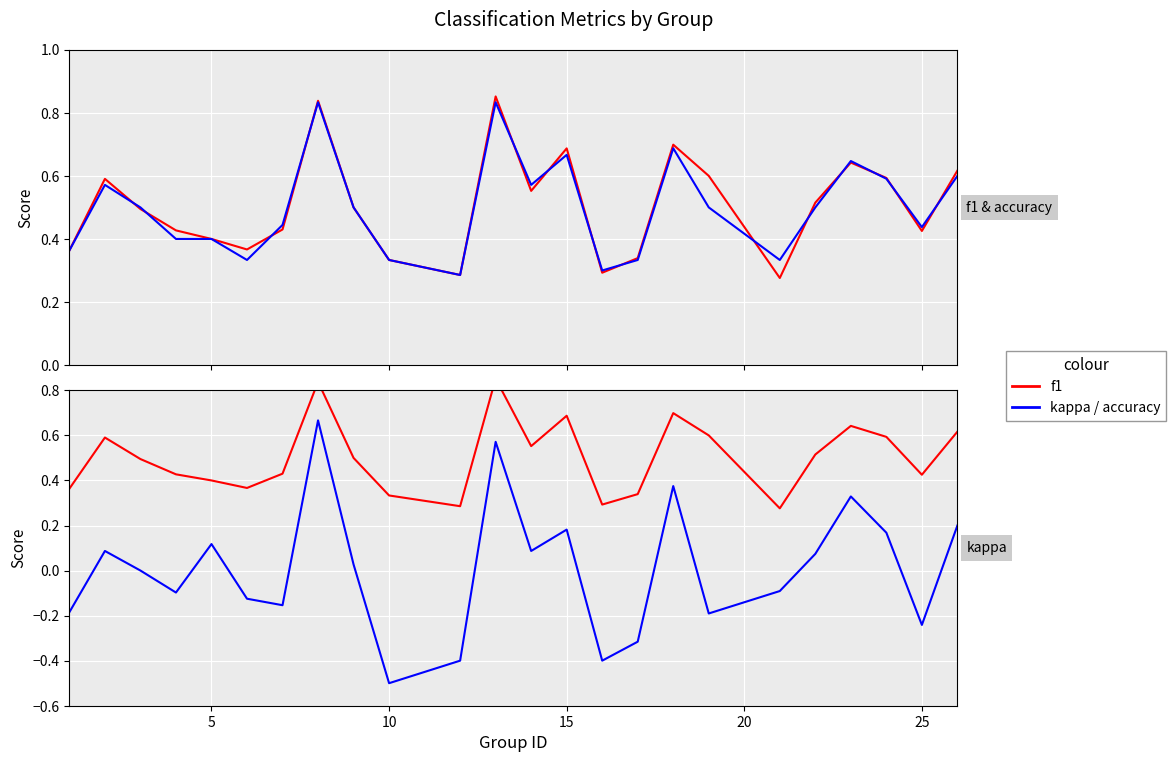

What is the difference between the maximum and minimum values in the f1 series?

0.6